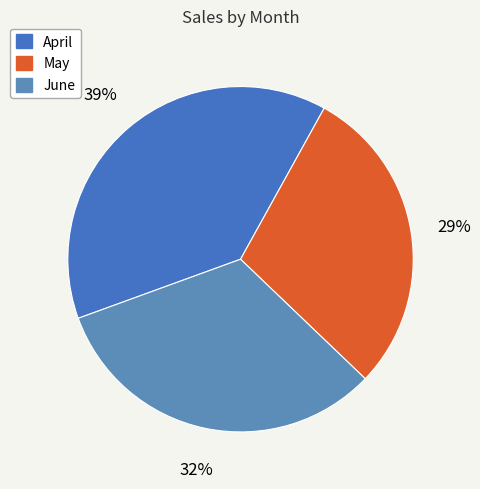

Which category has the smallest portion of the pie?

May